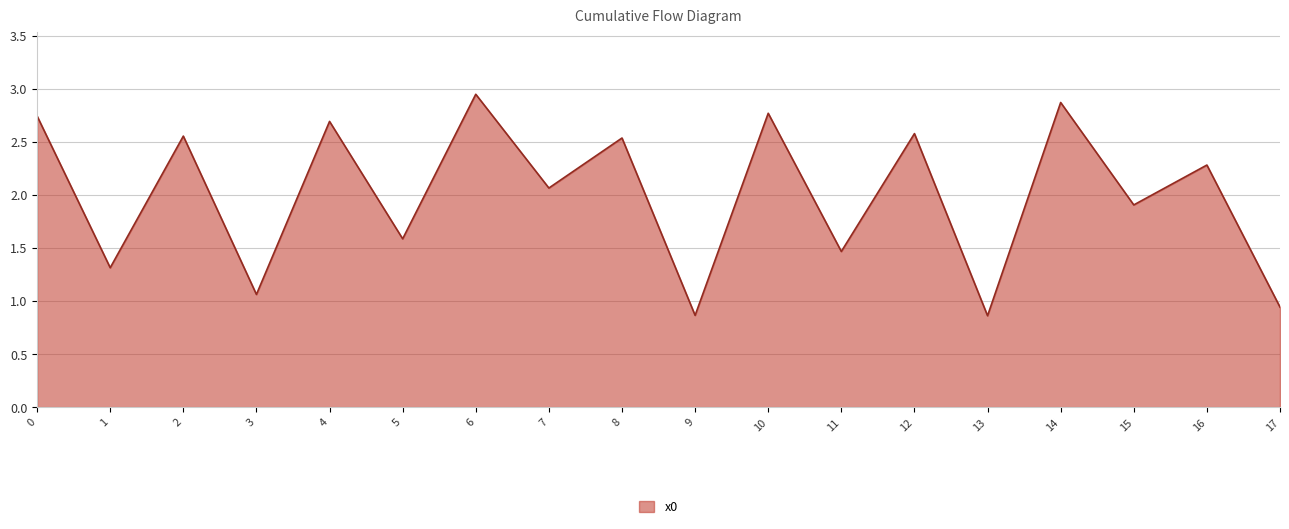

Which label corresponds to the largest value in the chart?

6